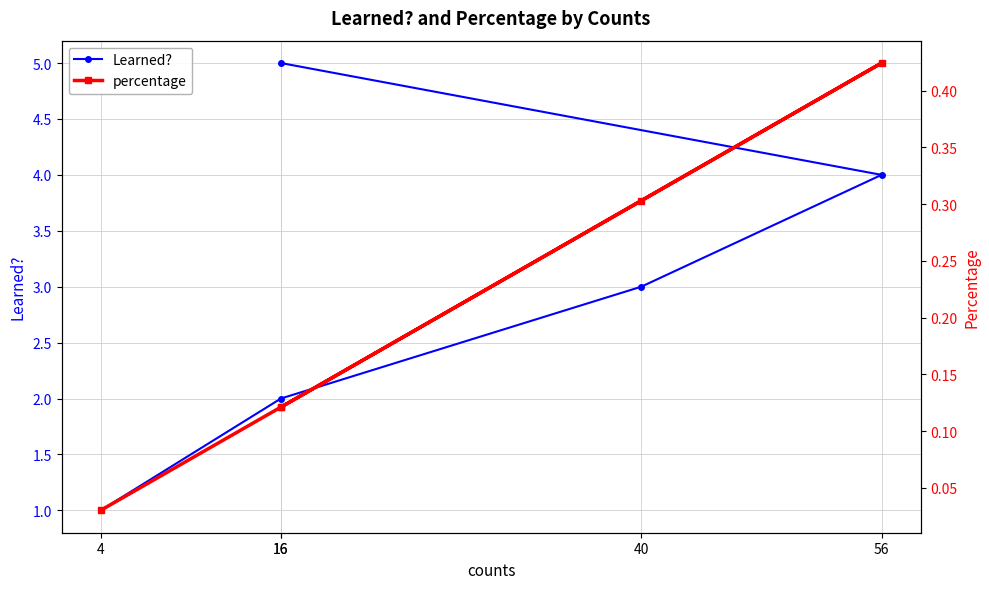

Between 56 and 16, which is larger?

16